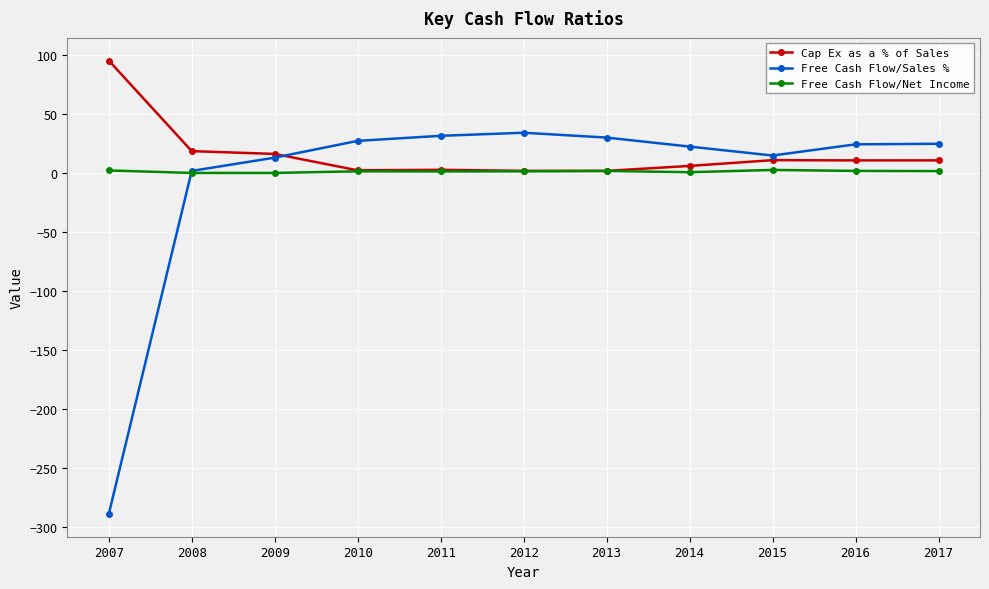

How many values in the Free Cash Flow/Sales % series exceed 24?

6